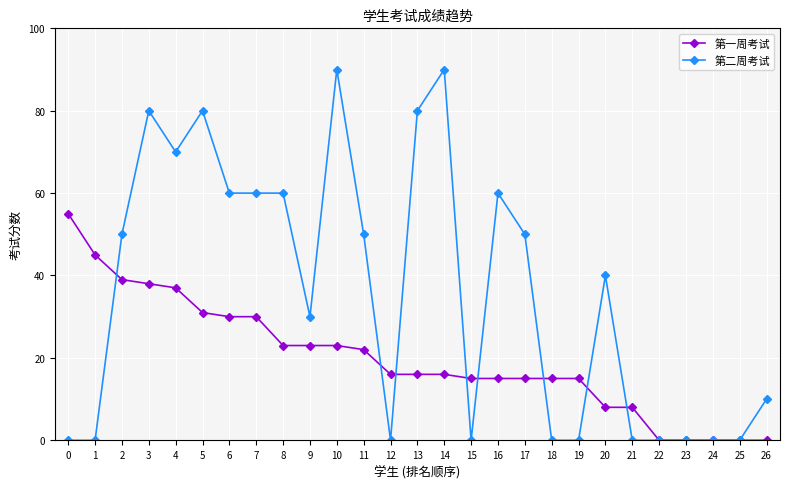

Which series has the largest total across all categories?

第二周考试